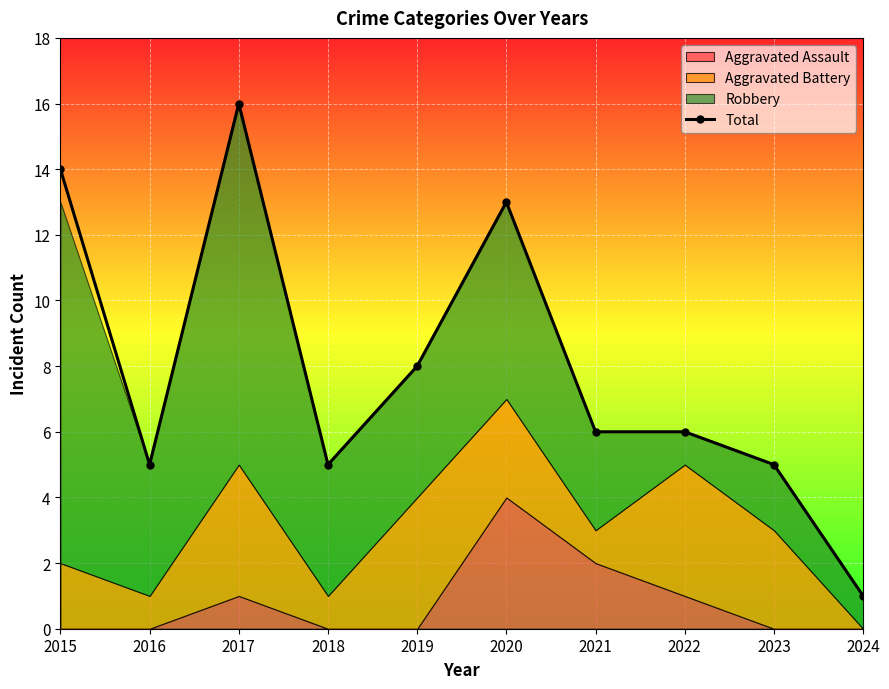

List the labels in order of value, smallest first.

2024, 2016, 2018, 2023, 2021, 2022, 2019, 2020, 2015, 2017